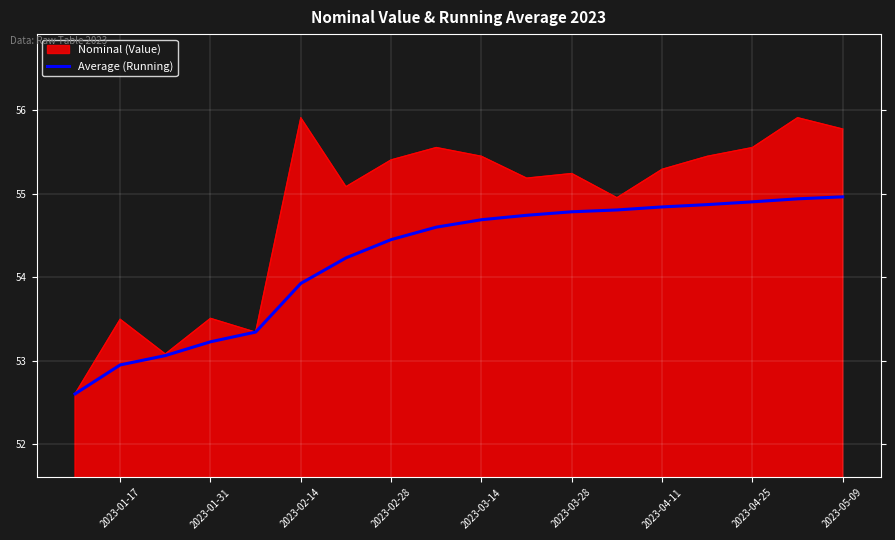

What is the maximum value shown in the chart?

55.9